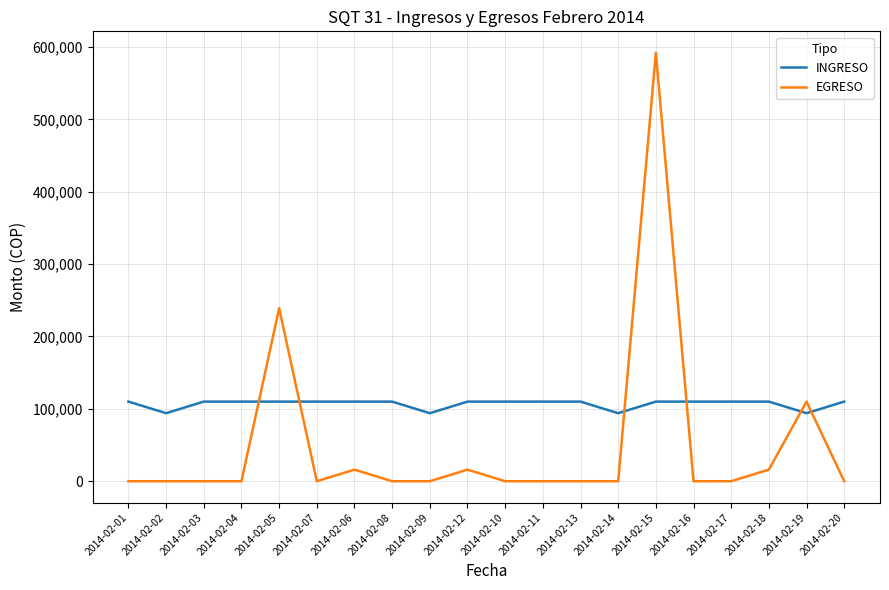

What value does the INGRESO series have at 2014-02-10, to the nearest 50?

110000